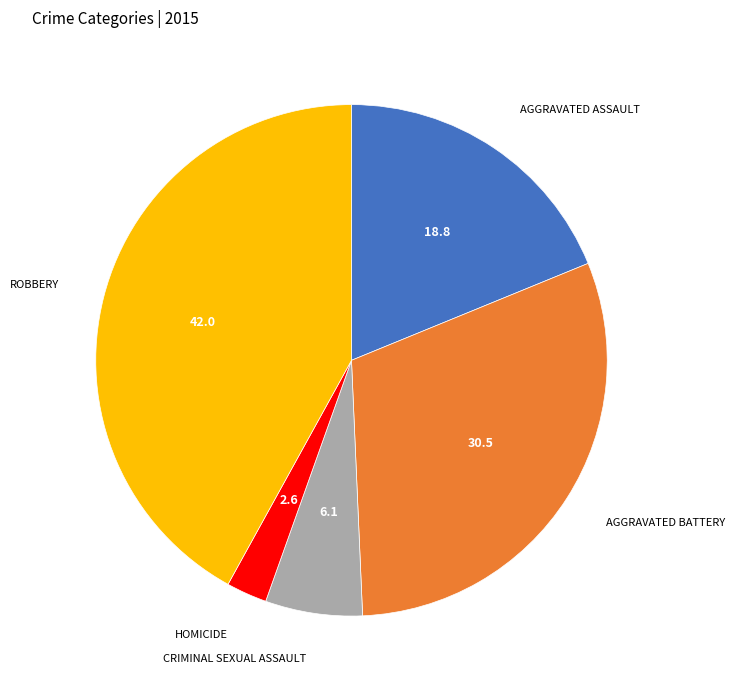

Is there a majority slice in this chart?

No